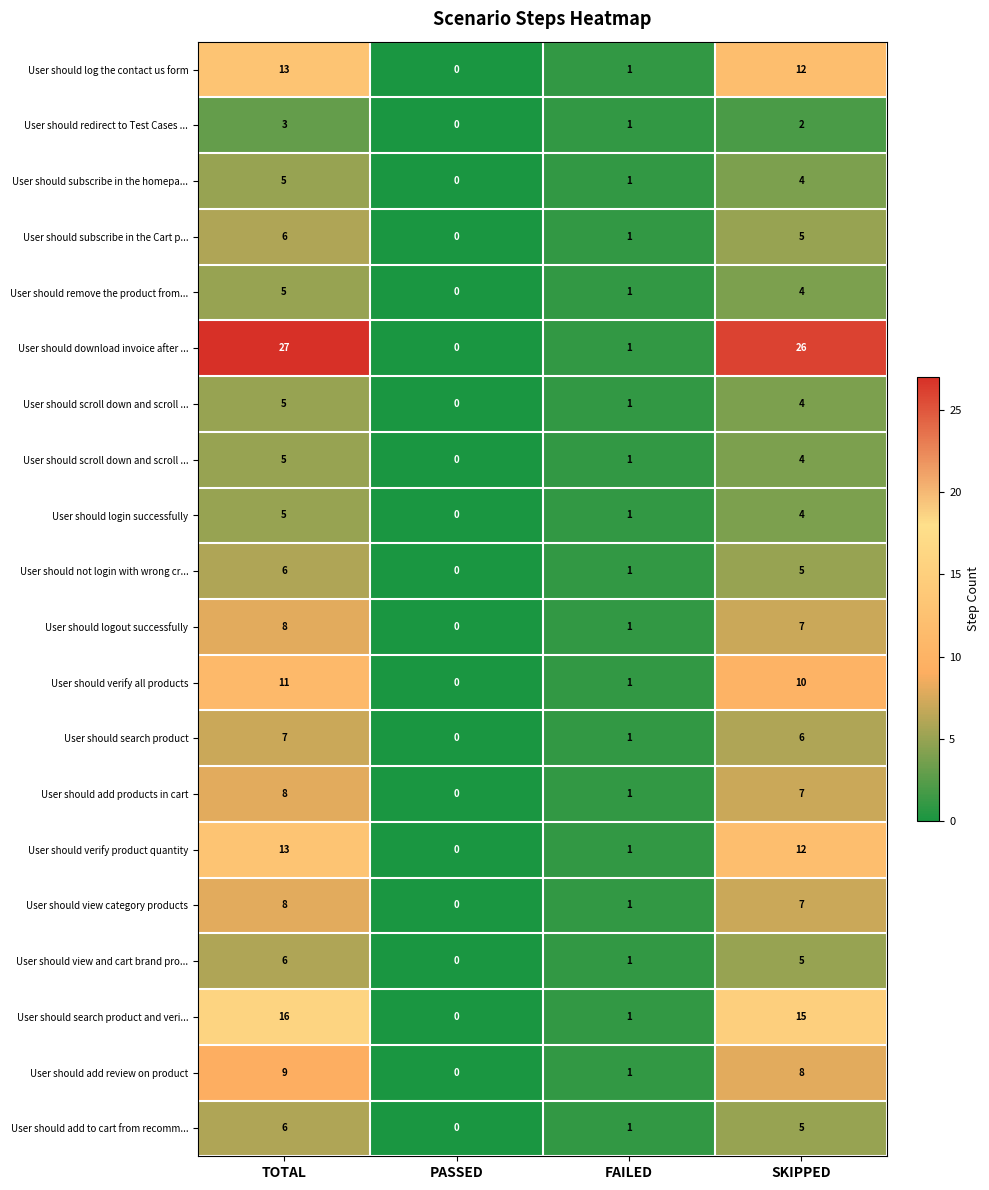

Between SKIPPED and FAILED, which is larger?

SKIPPED